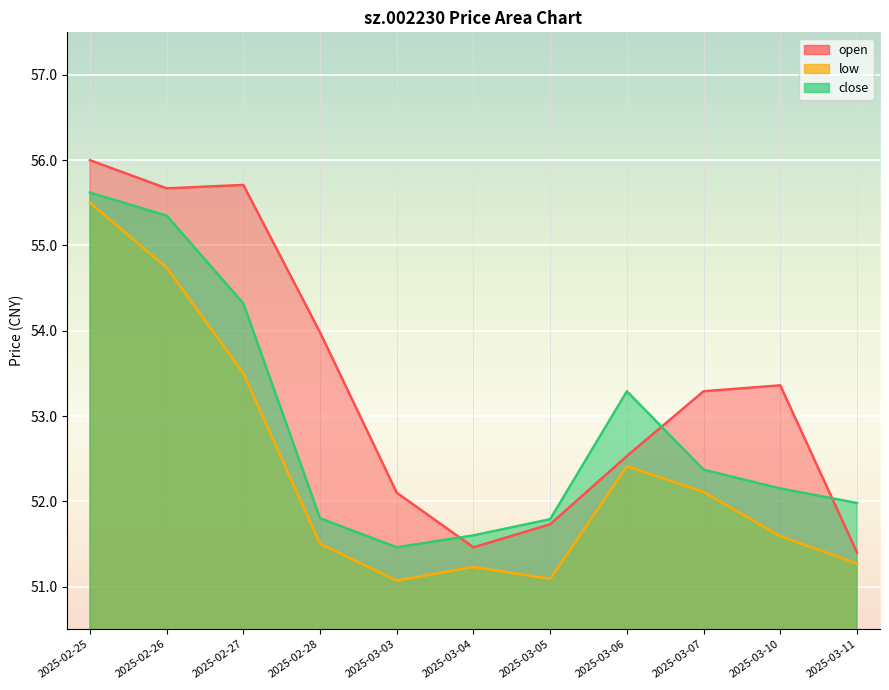

What is the difference between the highest and lowest values at 2025-03-11?

0.7